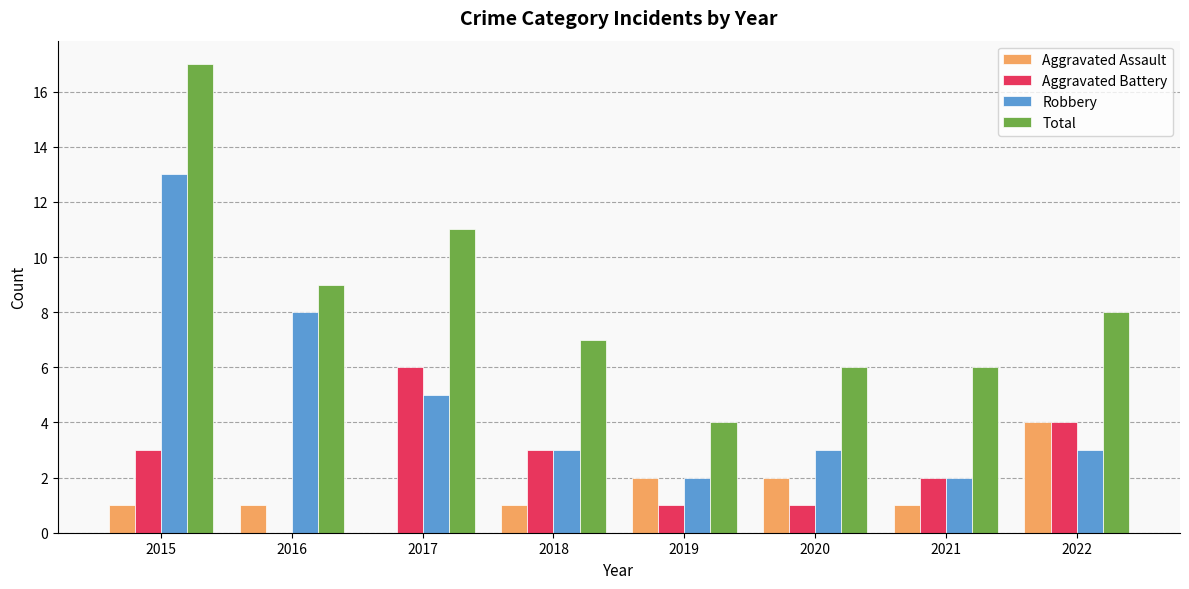

The value of Total at 2020 is 3. True or false?

False